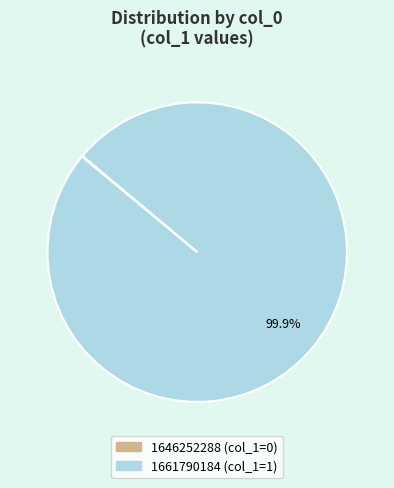

Which slice is the largest?

1661790184